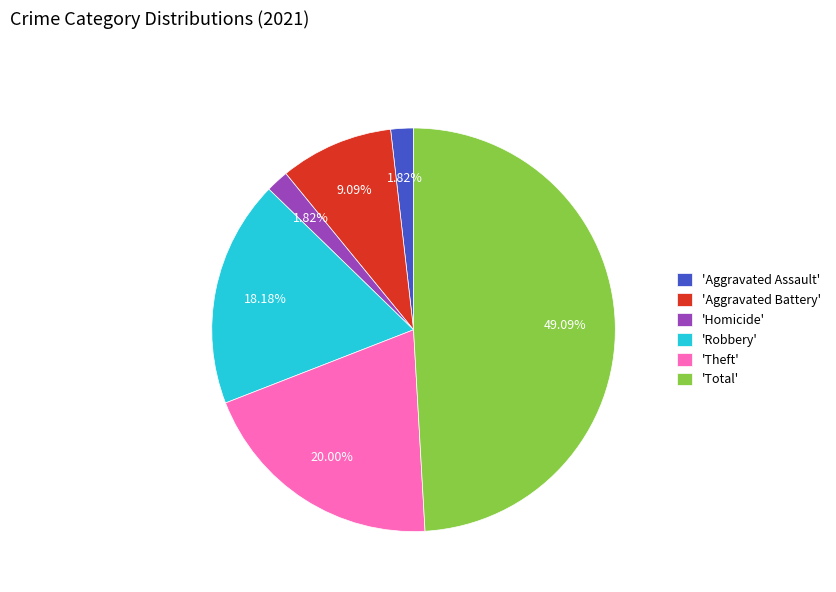

How many segments does this pie chart have?

6